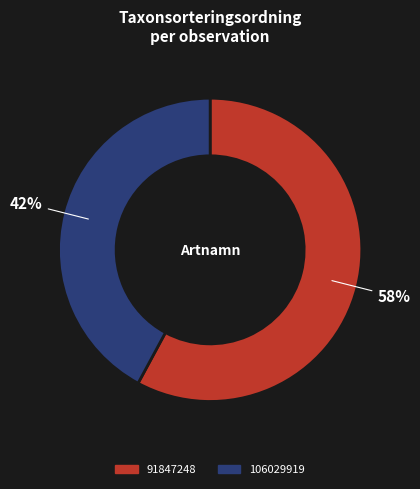

To the nearest percent, what percentage of the pie is 106029919?

42%